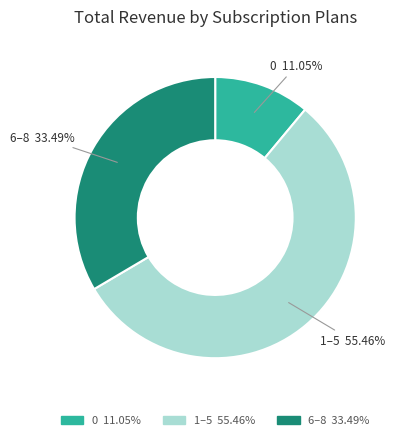

Does any single category account for the majority?

Yes